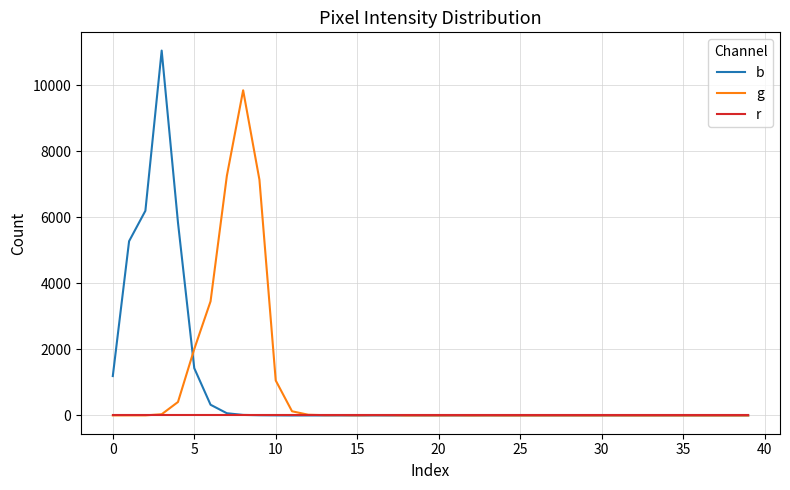

Rank the series by their maximum value, from lowest to highest.

r, g, b